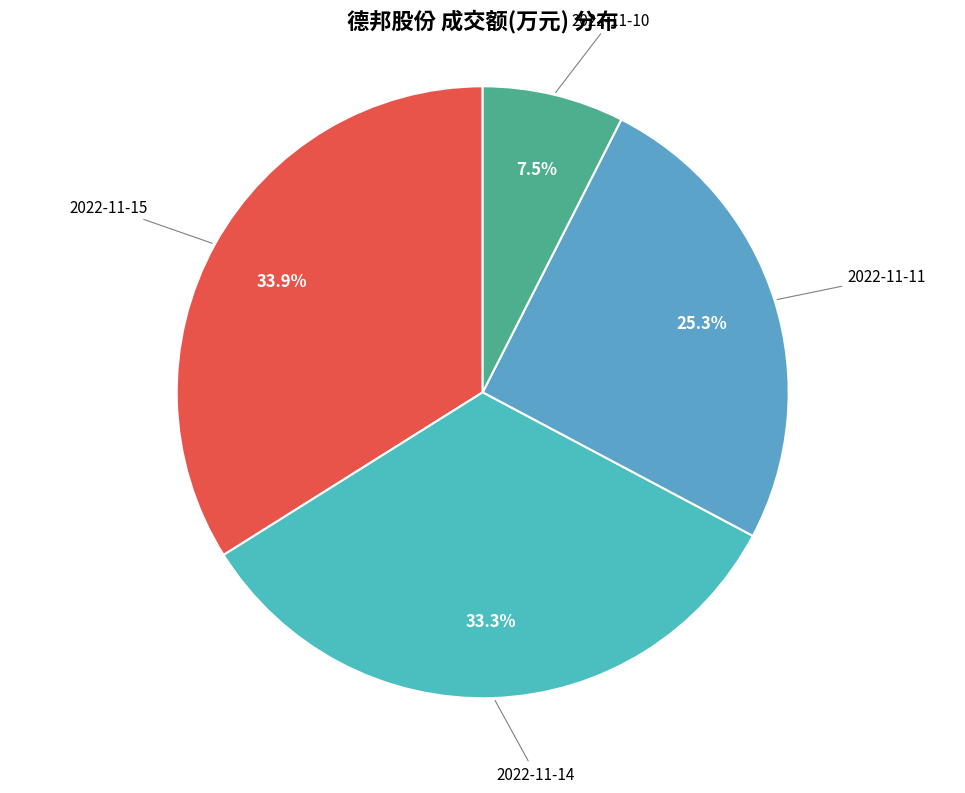

To the nearest percent, what is the difference between the 2022-11-11 and 2022-11-14 slice percentages?

8%